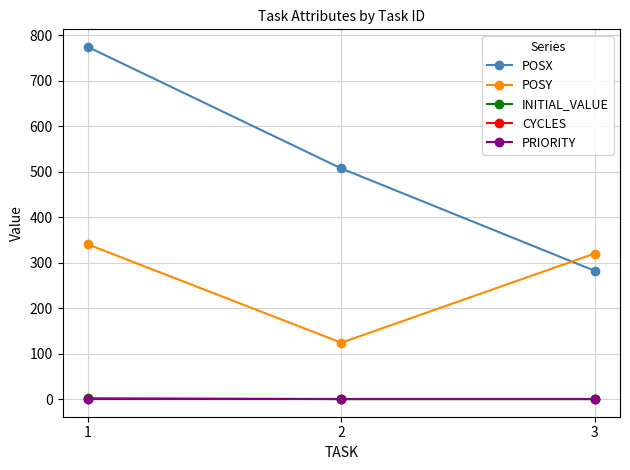

What is the greatest value displayed?

774